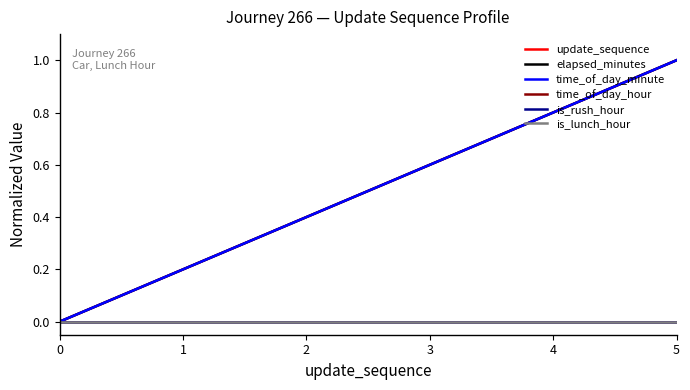

Does the chart have visible grid lines?

No